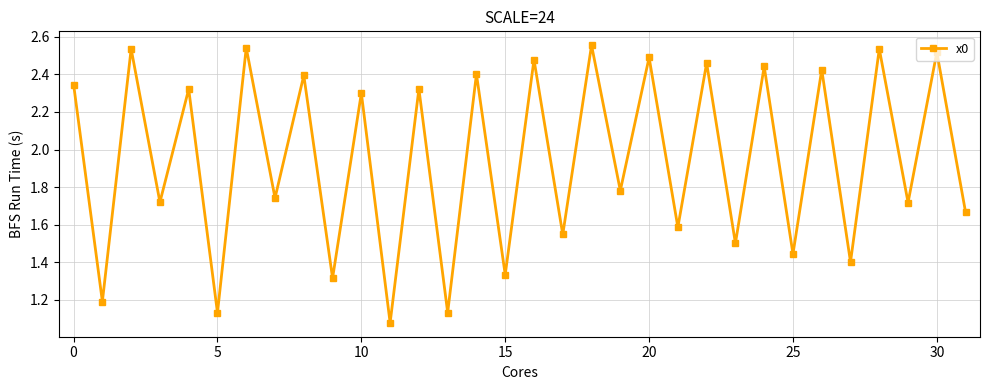

True or false: there are more than 1 points higher than both neighbors.

True